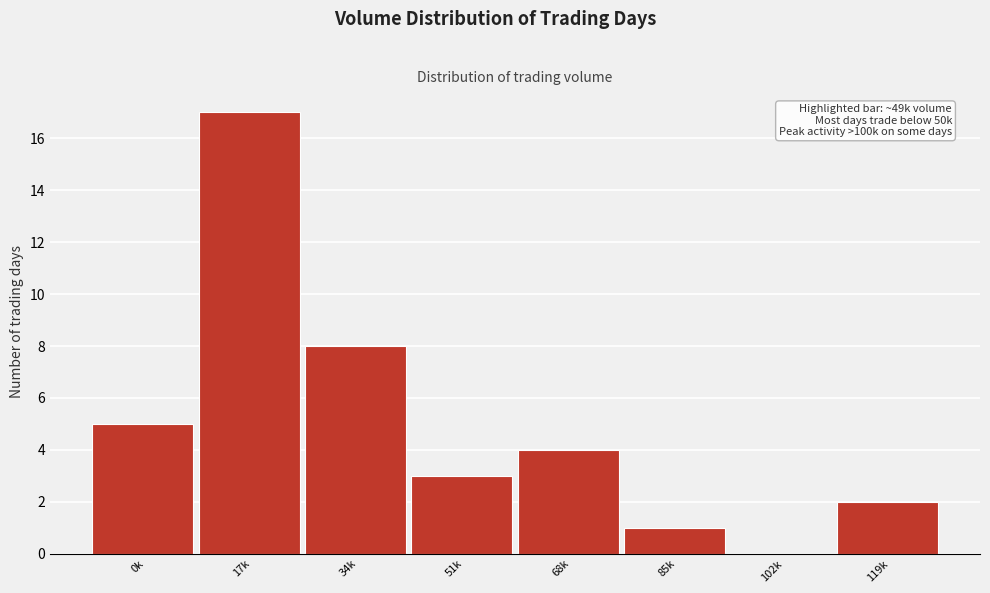

Reading left to right, extract all data points from this chart.

0k=5	17k=17	34k=8	51k=3	68k=4	85k=1	102k=0	119k=2